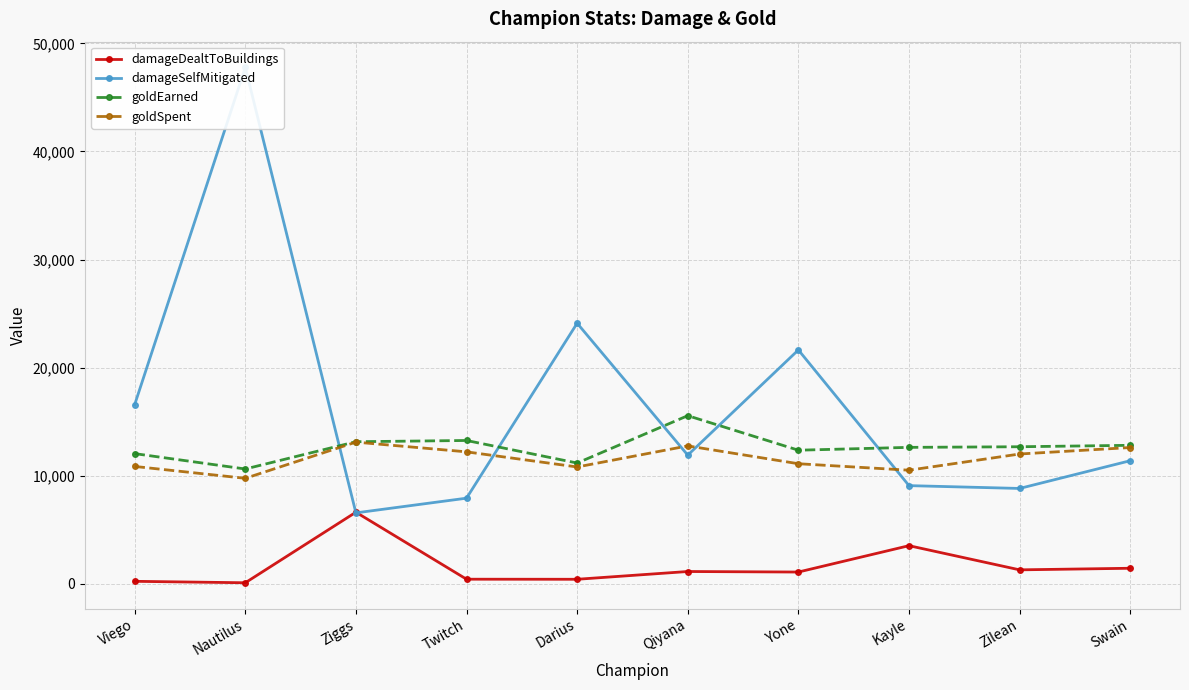

What position from the left is Qiyana?

6